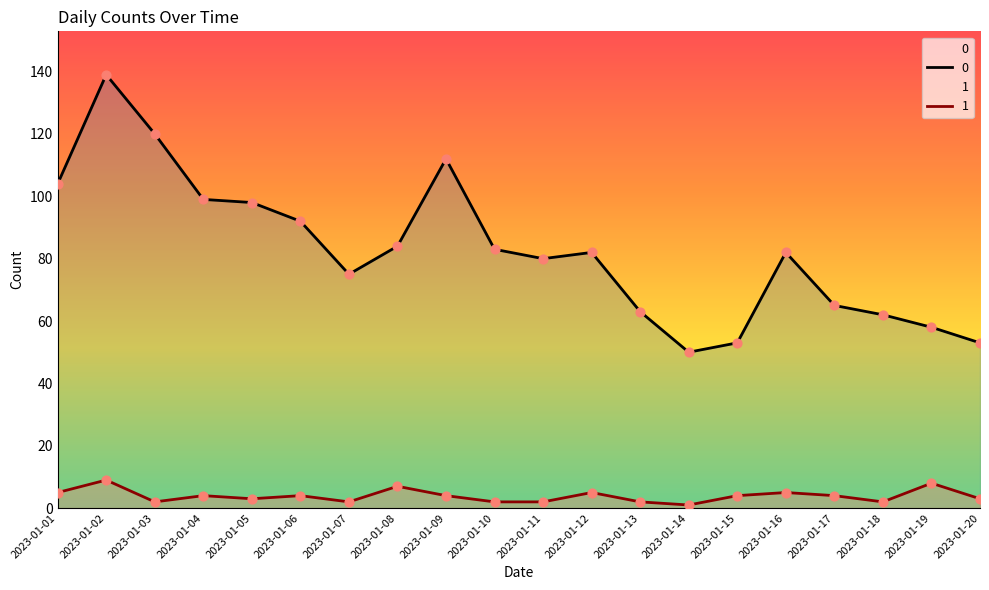

What is the total value across all series at 2023-01-10?

85